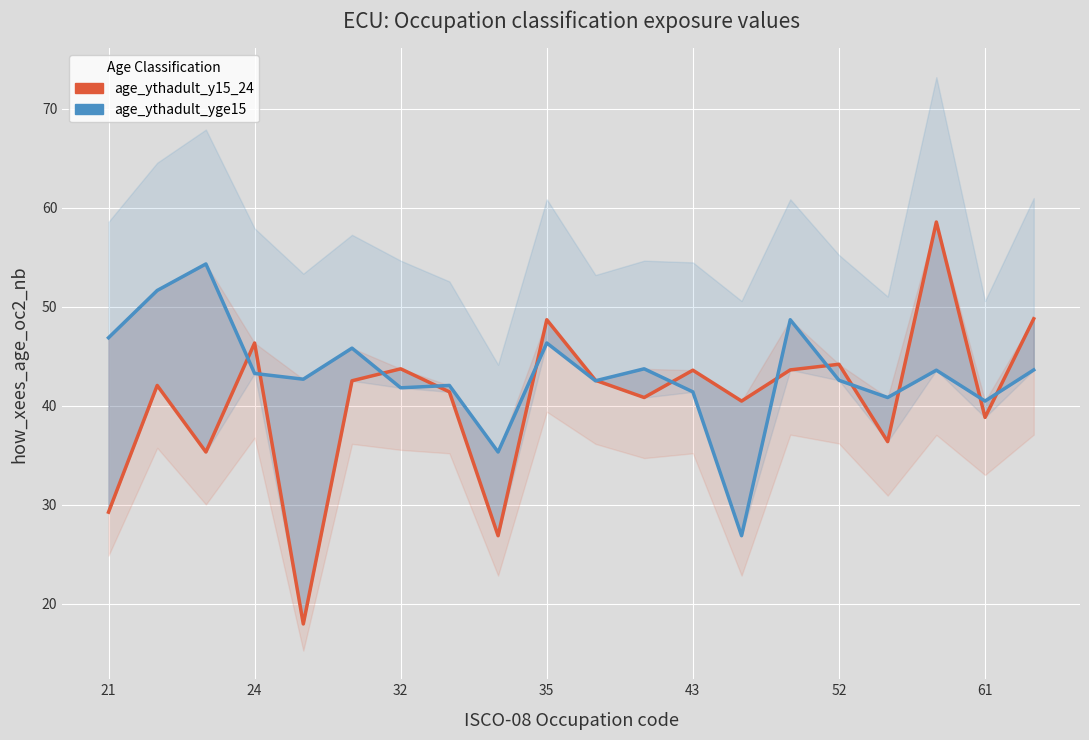

Read the age_ythadult_yge15 value at 35.

46.3